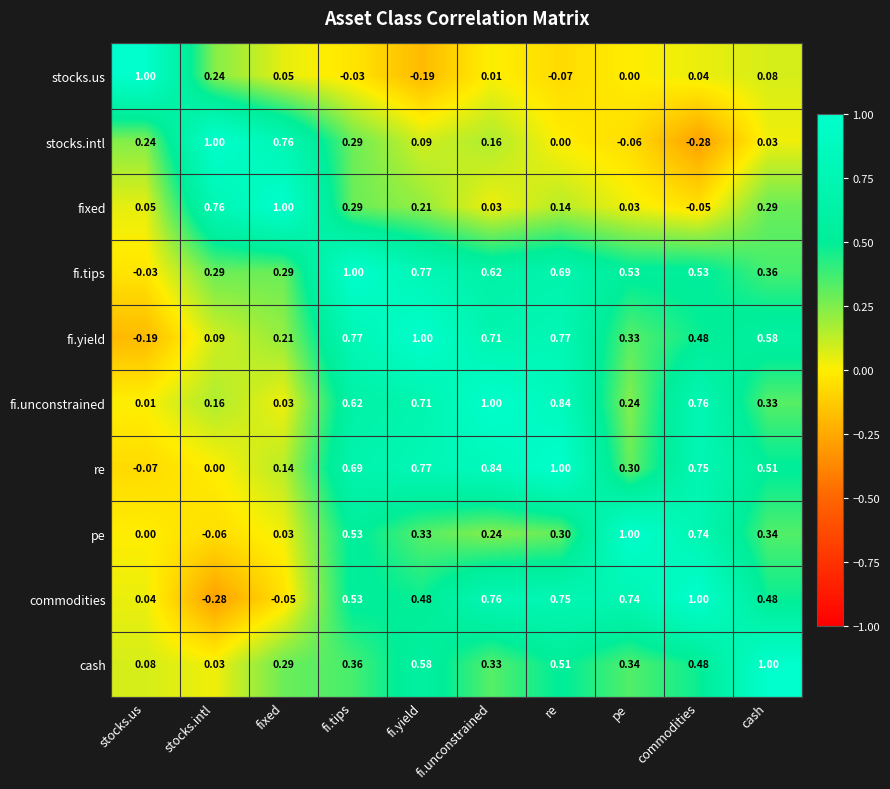

At which label does stocks.intl first exceed 0?

stocks.us